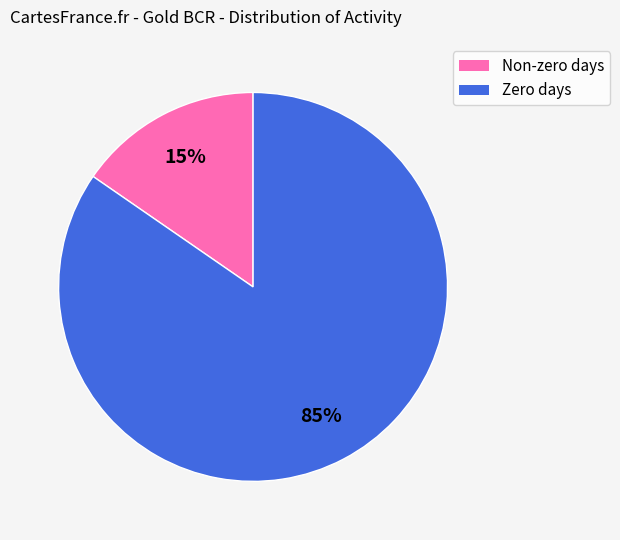

Is there a majority slice in this chart?

Yes